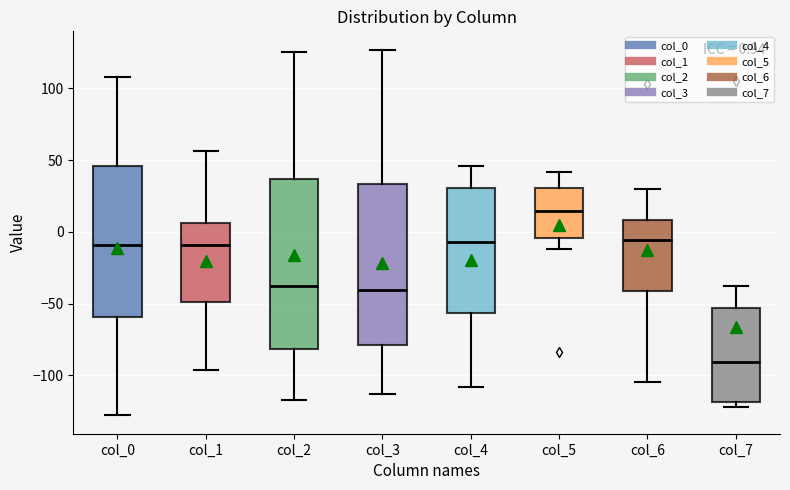

Which box has the highest median line?

col_5